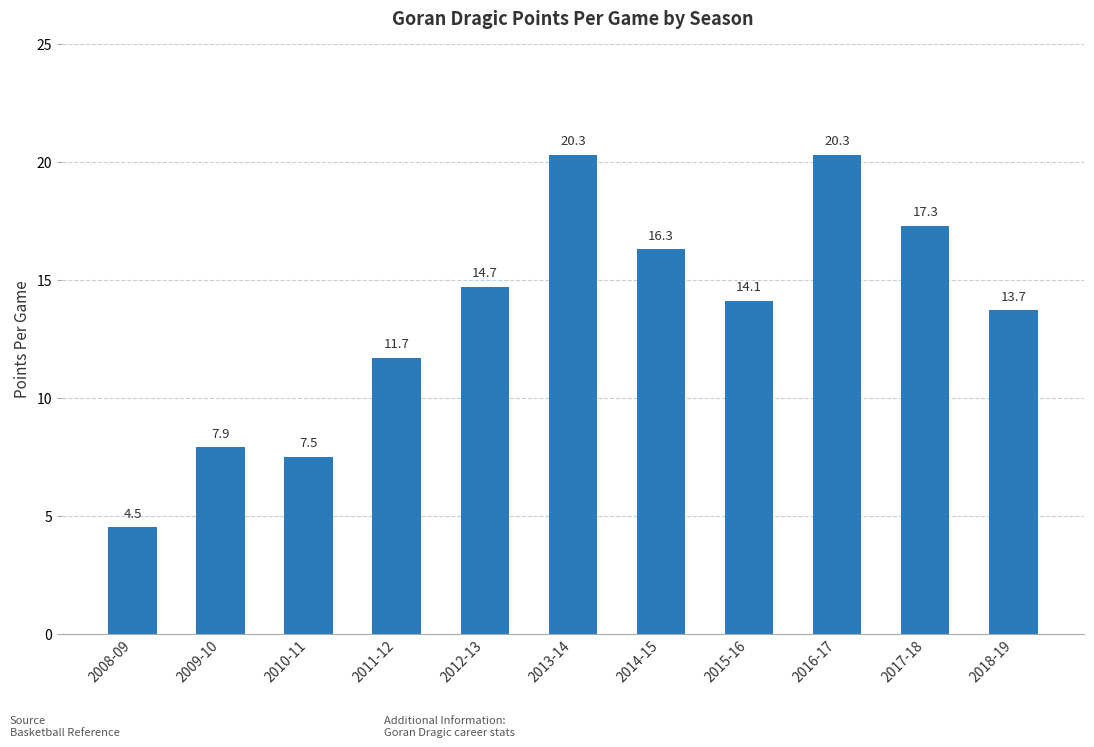

What position from the right is 2016-17?

3